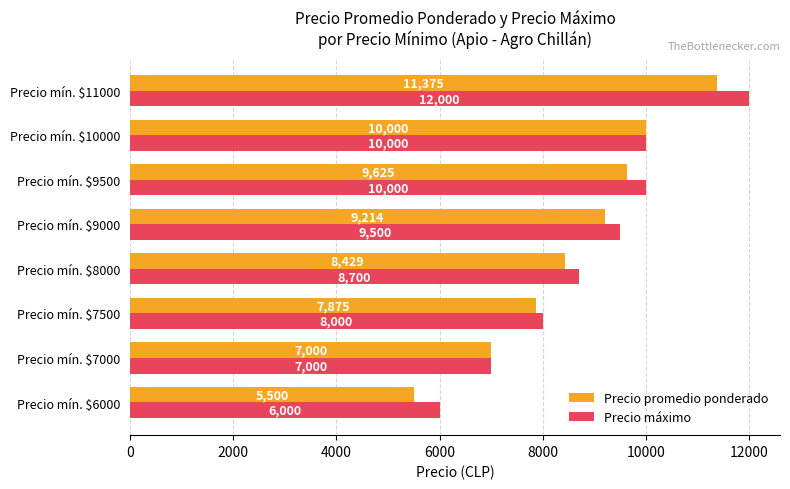

True or false: Precio máximo has a value of 14433 at Precio mín. $9500.

False